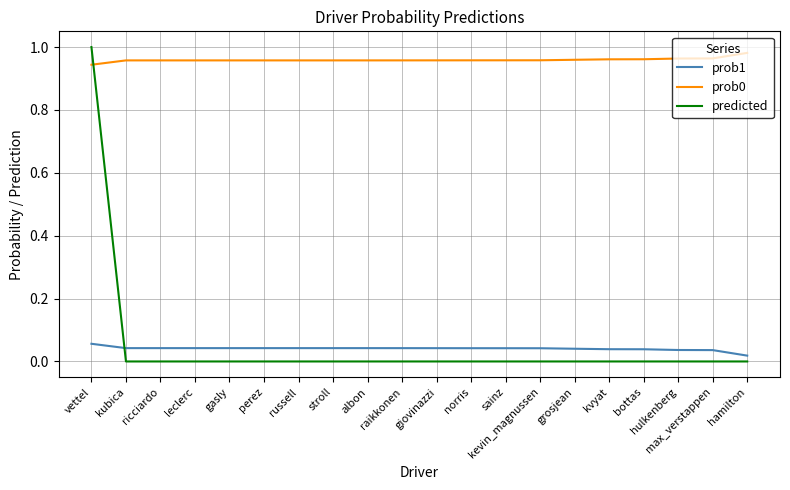

Which series has the largest range (max minus min)?

predicted